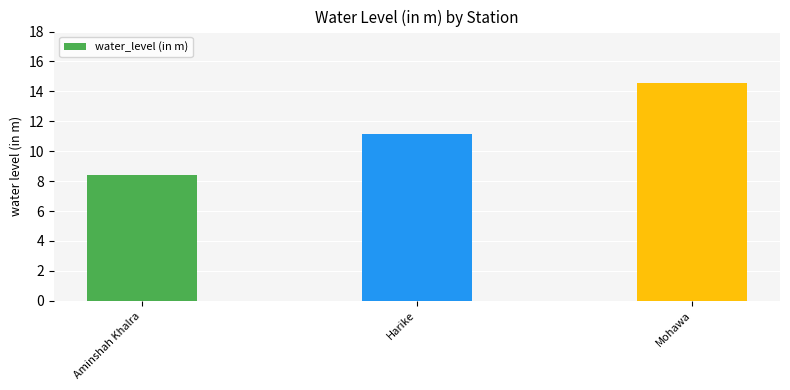

Does the chart contain any negative values?

No